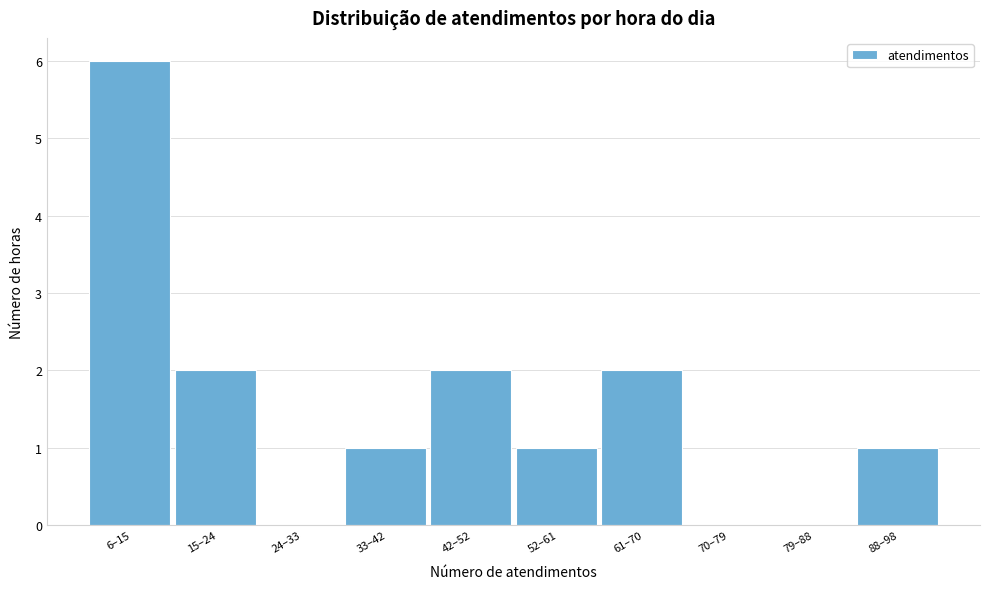

Reading left to right, what are all the values shown in this chart?

6–15=6	15–24=2	24–33=0	33–42=1	42–52=2	52–61=1	61–70=2	70–79=0	79–88=0	88–98=1